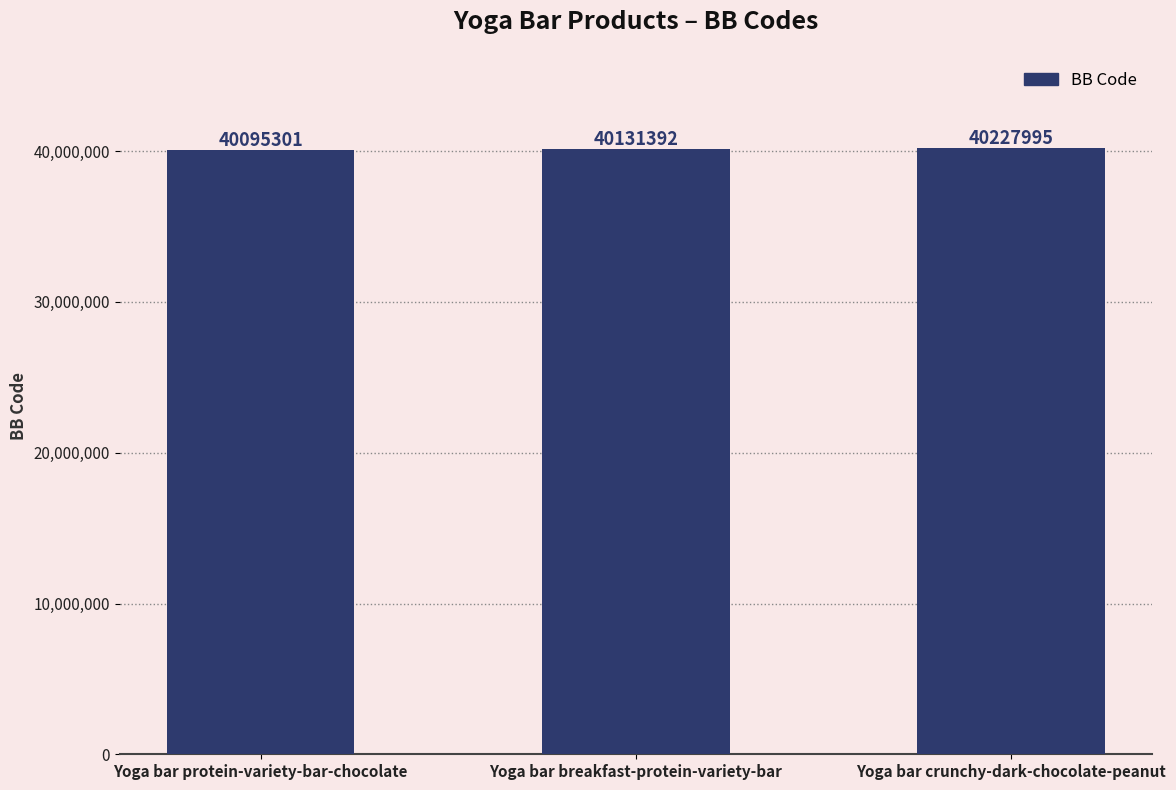

What is the sum of the values at Yoga bar crunchy-dark-chocolate-peanut and Yoga bar protein-variety-bar-chocolate?

80323296